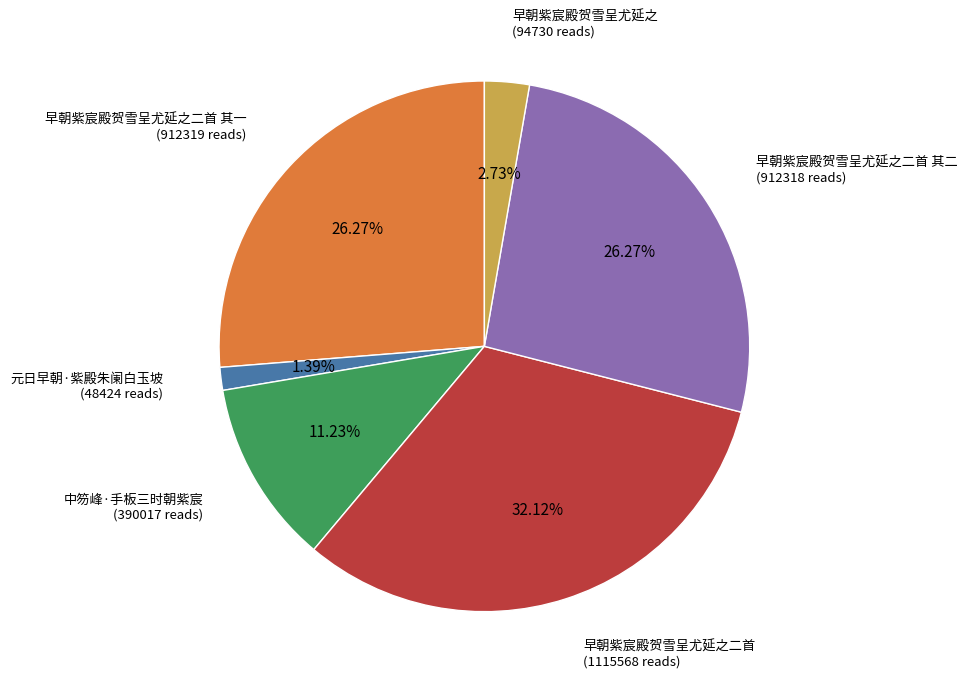

Is there a majority slice in this chart?

No